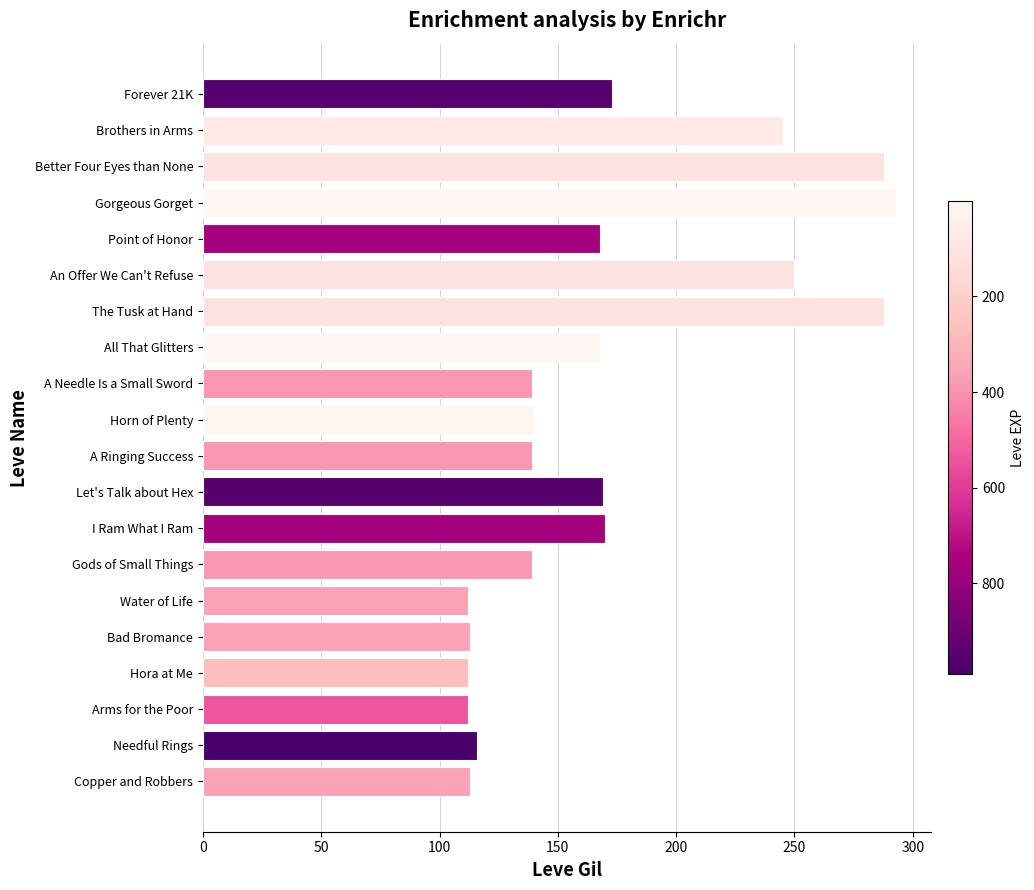

The chart shows a value of 112 at Hora at Me. True or false?

True